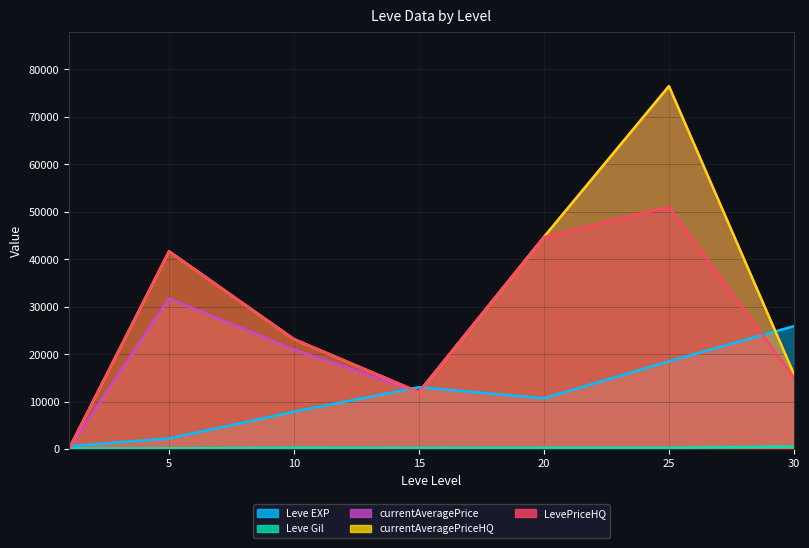

Where is the first local minimum for LevePriceHQ?

15